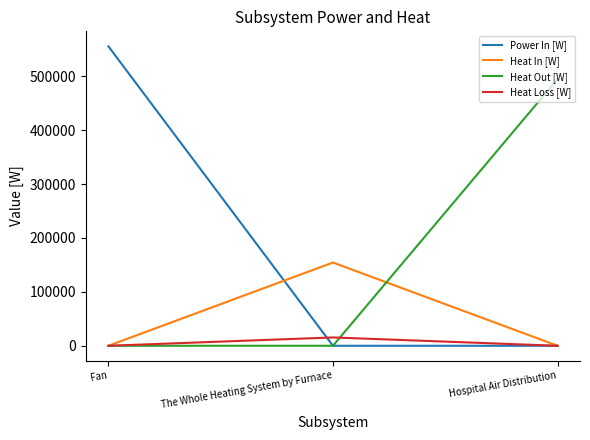

What value does the Heat In [W] series have at The Whole Heating System by Furnace?

154425.0